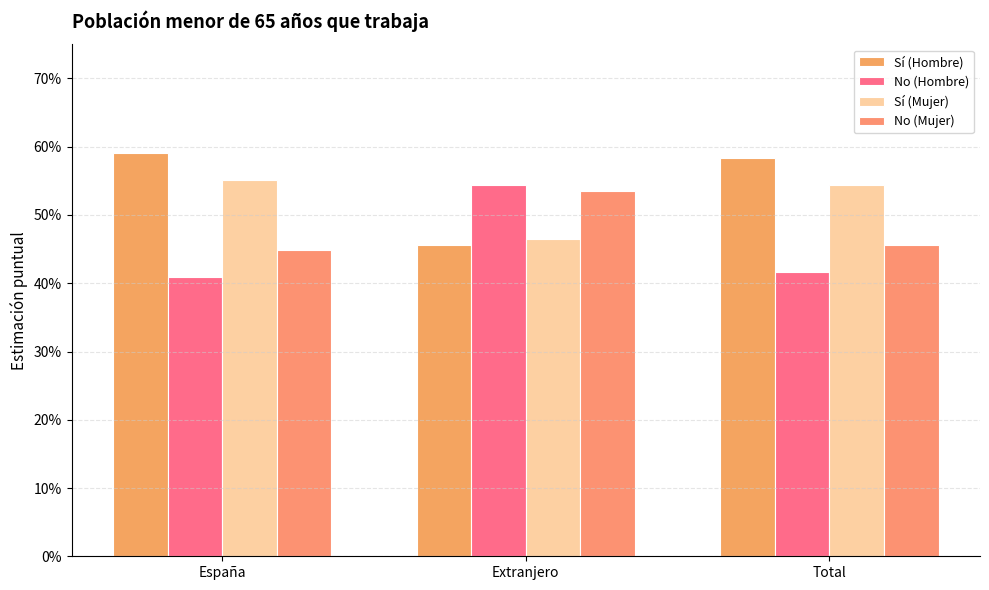

What is the maximum value for Sí (Hombre)?

0.6